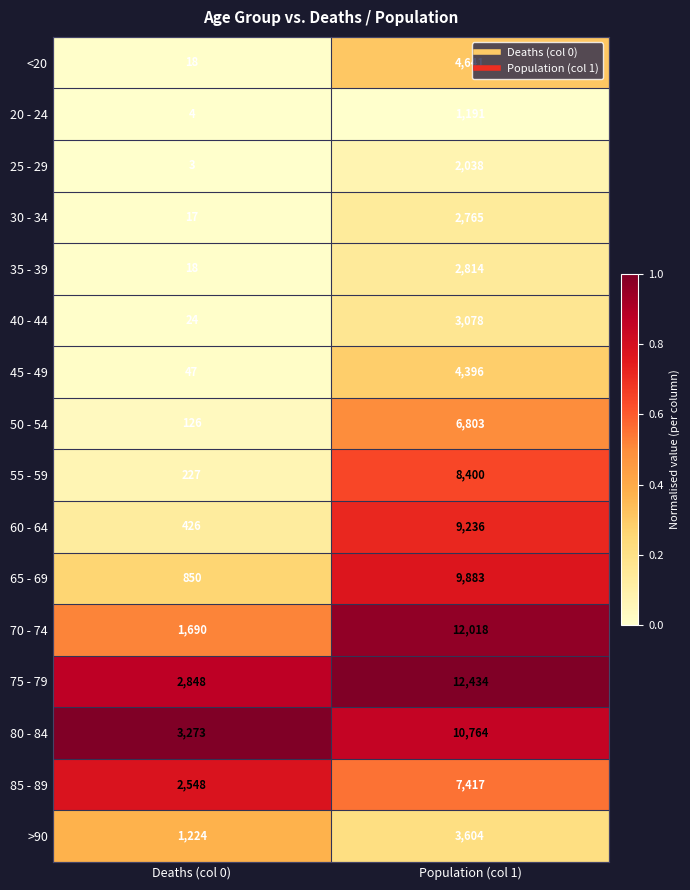

At Population (col 1), list the series in order from smallest to largest.

20 - 24, 25 - 29, 30 - 34, 35 - 39, 40 - 44, >90, 45 - 49, <20, 50 - 54, 85 - 89, 55 - 59, 60 - 64, 65 - 69, 80 - 84, 70 - 74, 75 - 79